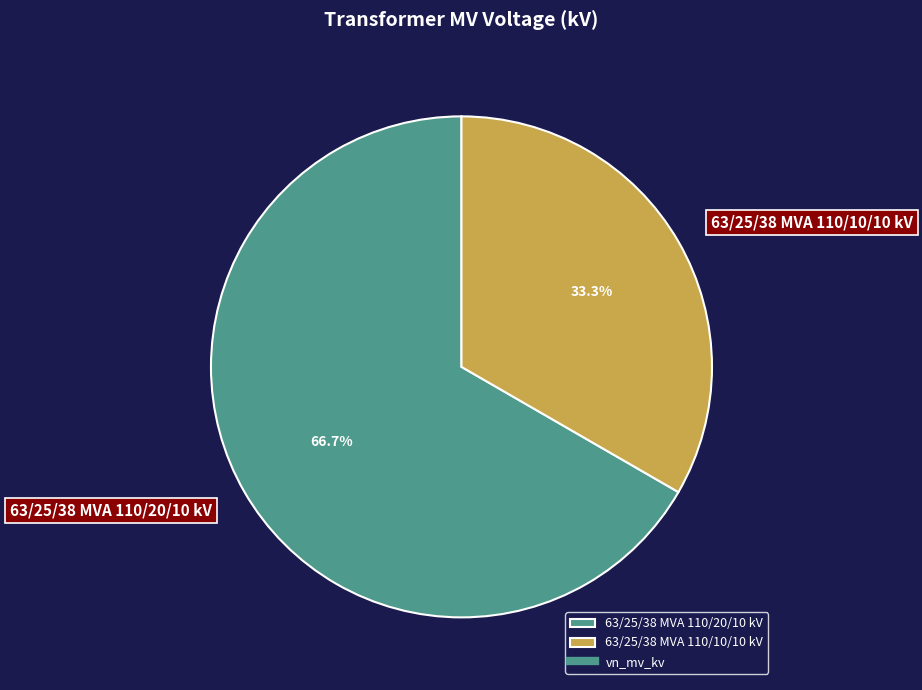

What is the ratio of the value at 63/25/38 MVA 110/10/10 kV to the value at 63/25/38 MVA 110/20/10 kV?

0.5